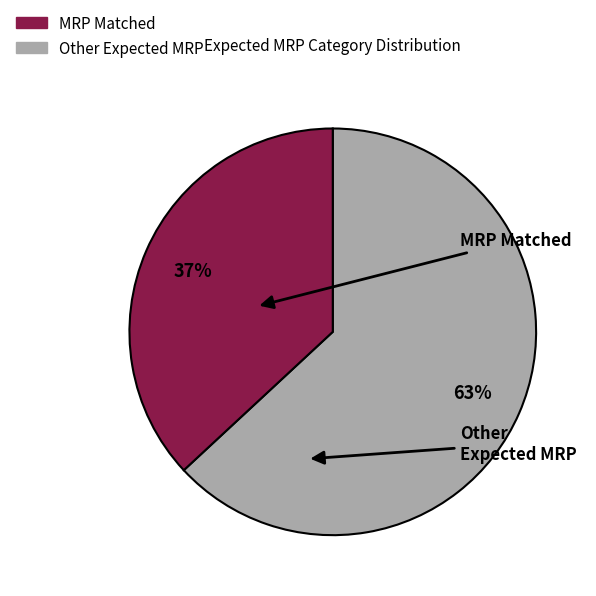

Is there any slice that represents more than half of the pie?

Yes